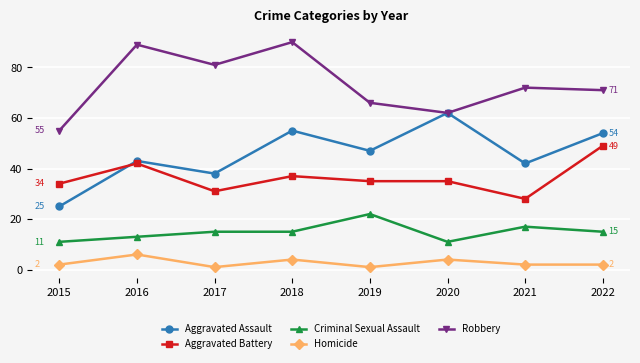

Reading right to left, transcribe all the data shown in this chart.

Aggravated Assault: 54	42	62	47	55	38	43	25
Aggravated Battery: 49	28	35	35	37	31	42	34
Criminal Sexual Assault: 15	17	11	22	15	15	13	11
Homicide: 2	2	4	1	4	1	6	2
Robbery: 71	72	62	66	90	81	89	55